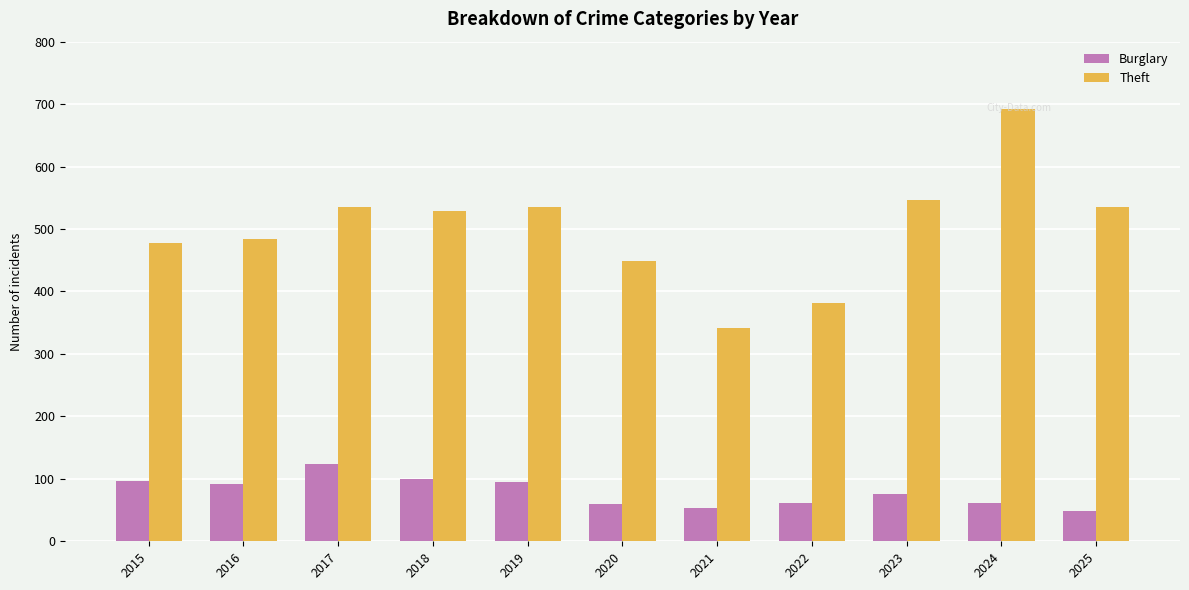

At which category is the sum across all series the highest?

2024